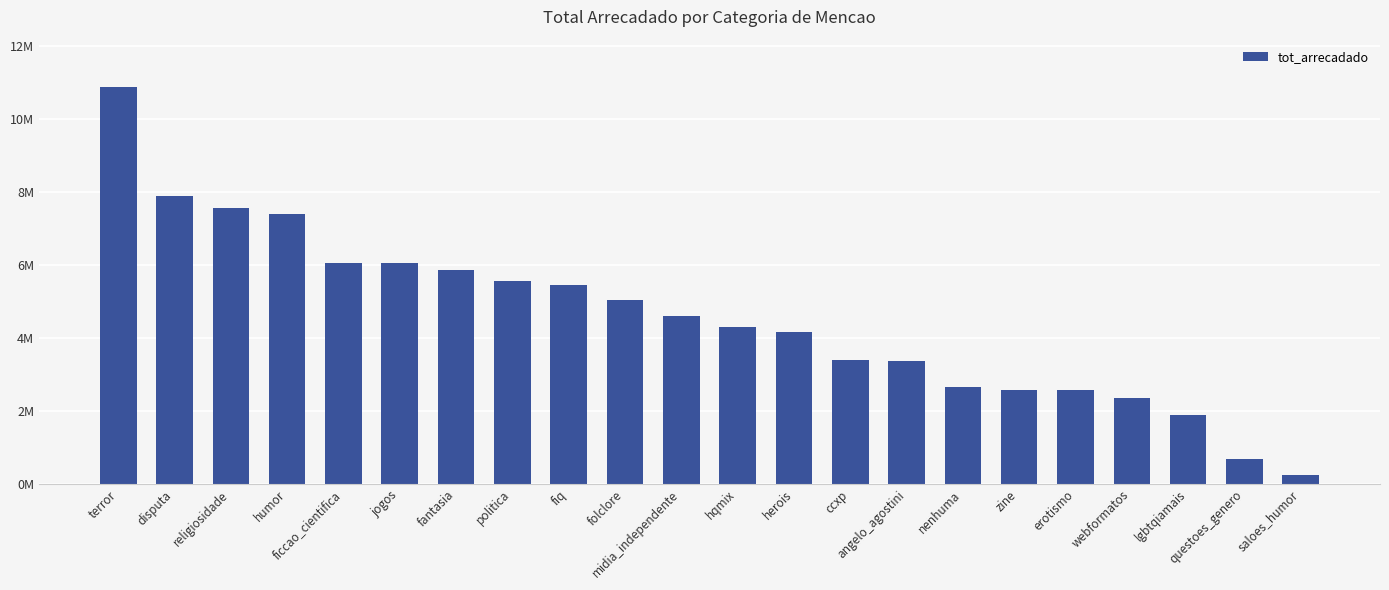

What is the label of the 14th bar from the right?

fiq